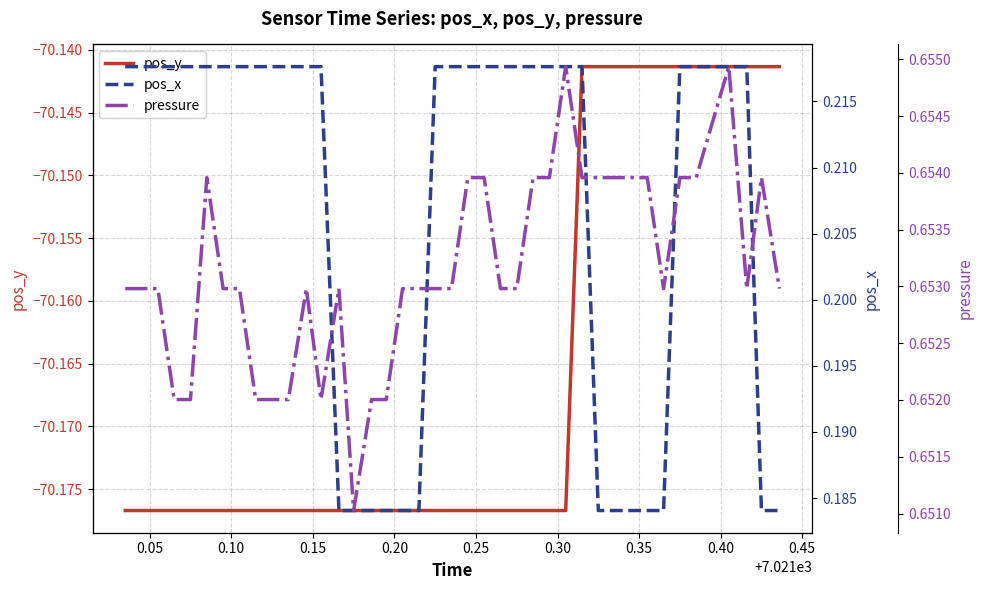

True or false: pos_x has more than 2 points higher than both neighbors.

False